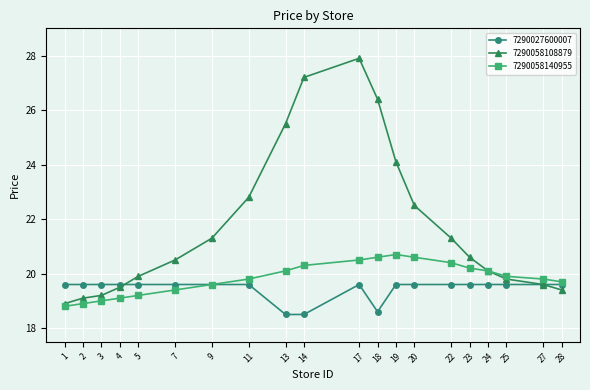

Which series has the largest total across all categories?

7290058108879